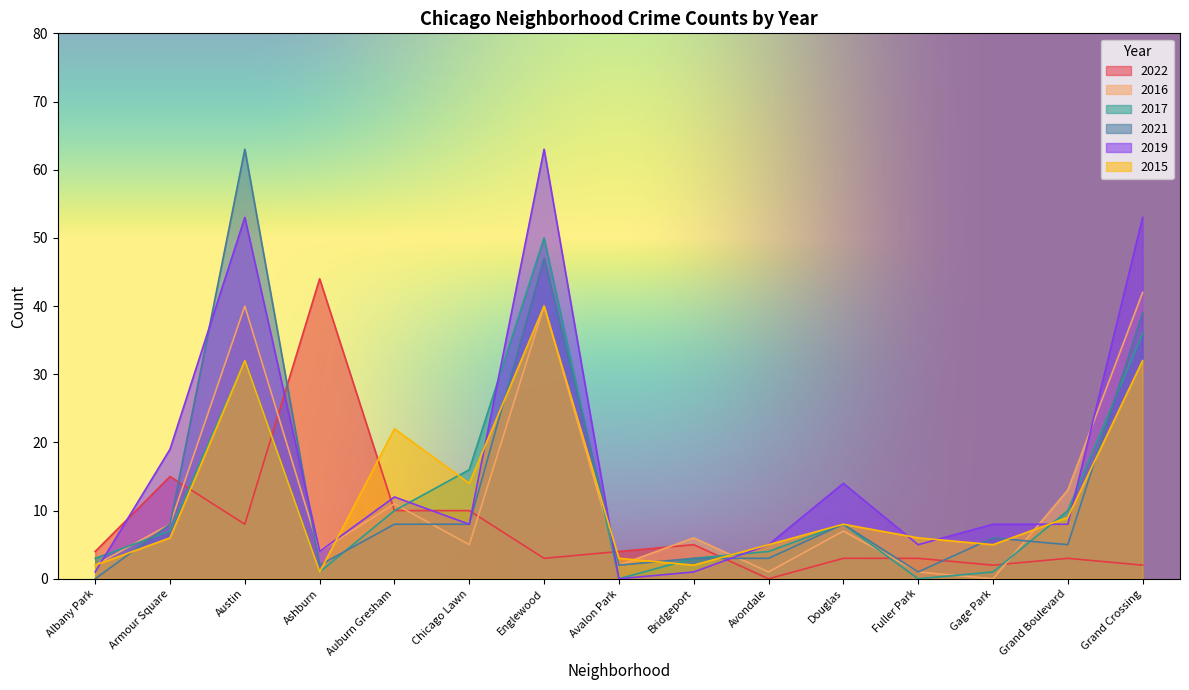

Where does the 2016 series first go above 8?

Austin